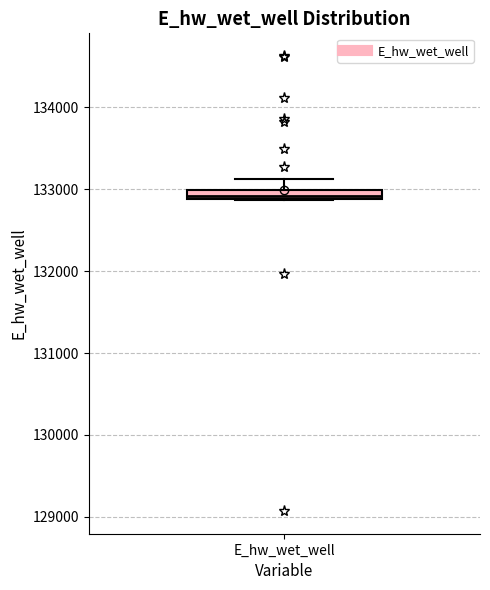

Where is the upper edge of the box for E_hw_wet_well on the y-axis? The values are not printed on the chart, so give them approximately, as read against the axis.

133000